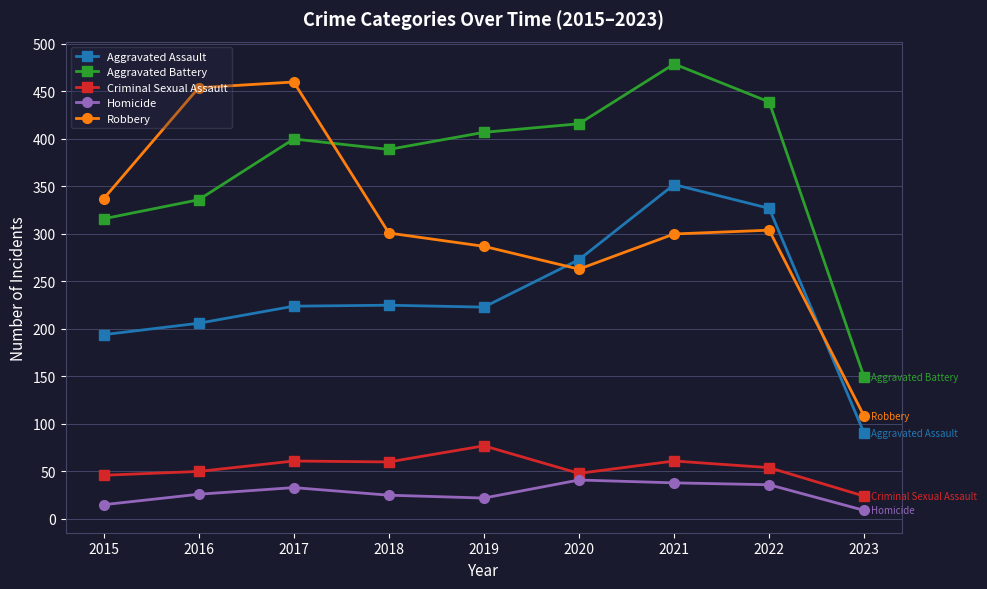

What are all the series names shown in the legend?

Aggravated Assault, Aggravated Battery, Criminal Sexual Assault, Homicide, Robbery